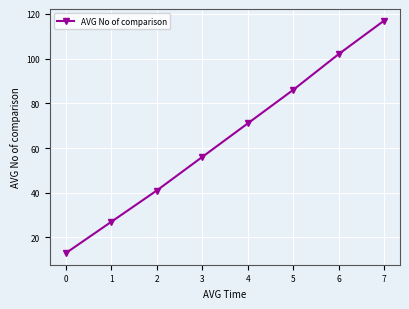

What is the change in value from 4 to 5?

+15